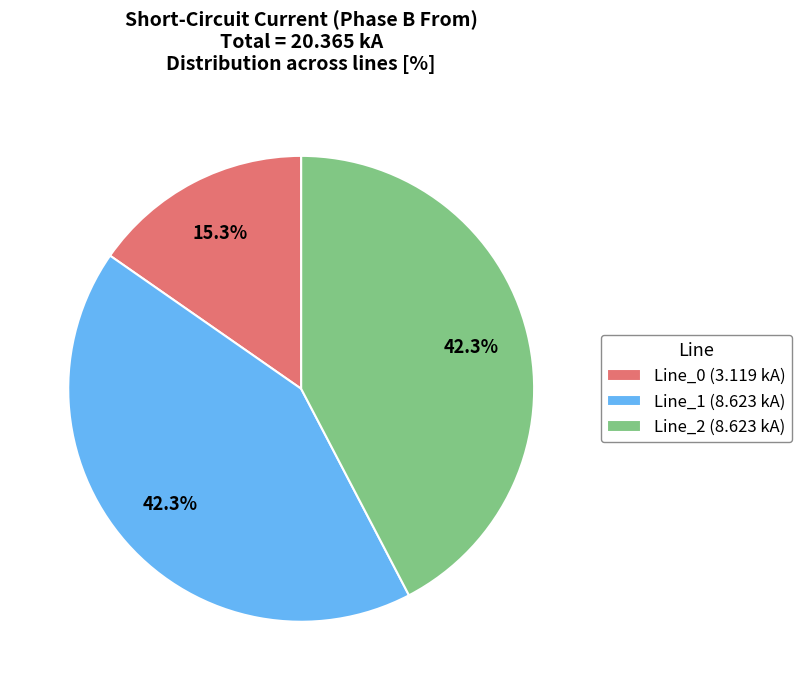

The Line_0 slice represents 24% of the pie. True or false?

False